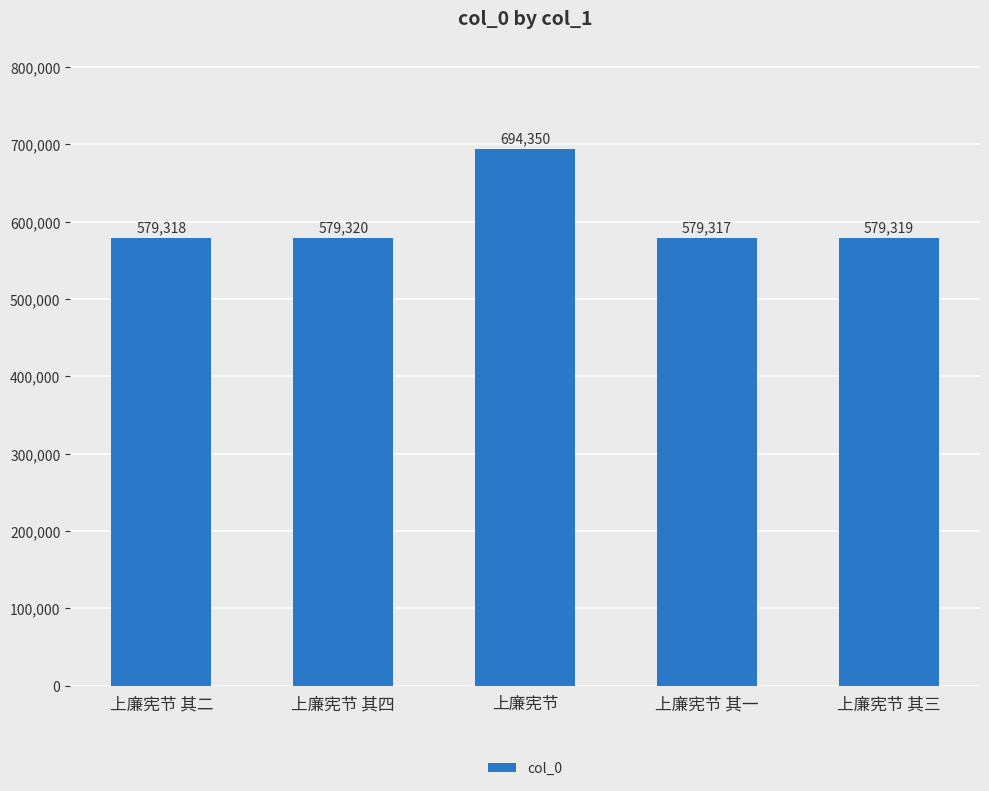

Is it true that the value at 上廉宪节 其四 is 579320?

True